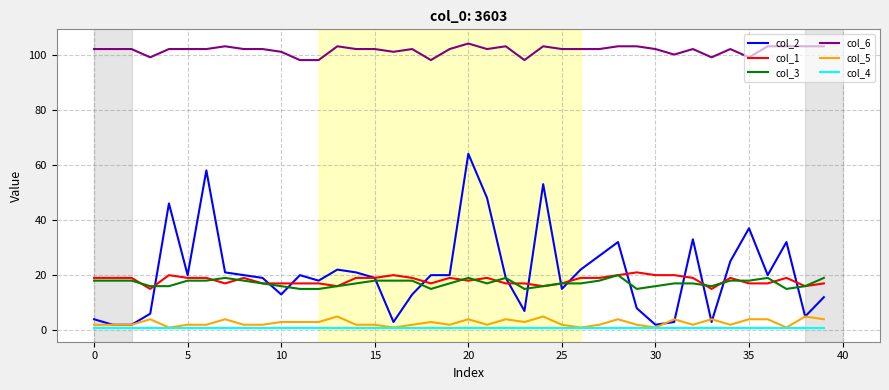

Which series has the largest total across all categories?

col_6